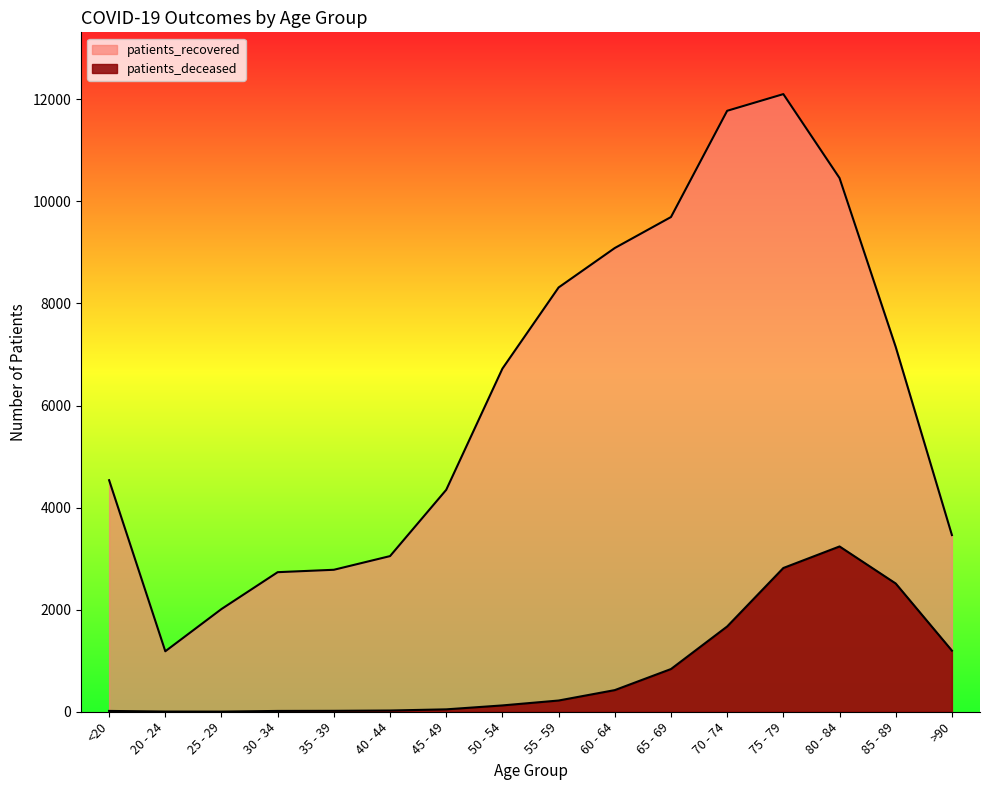

What value does the patients_deceased series have at 75 - 79?

2817